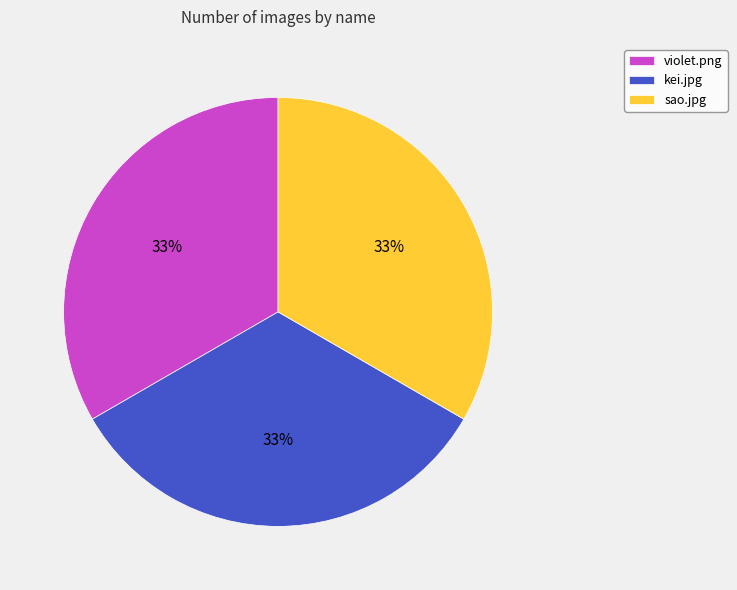

Is it true that kei.jpg is 22% of the pie?

False